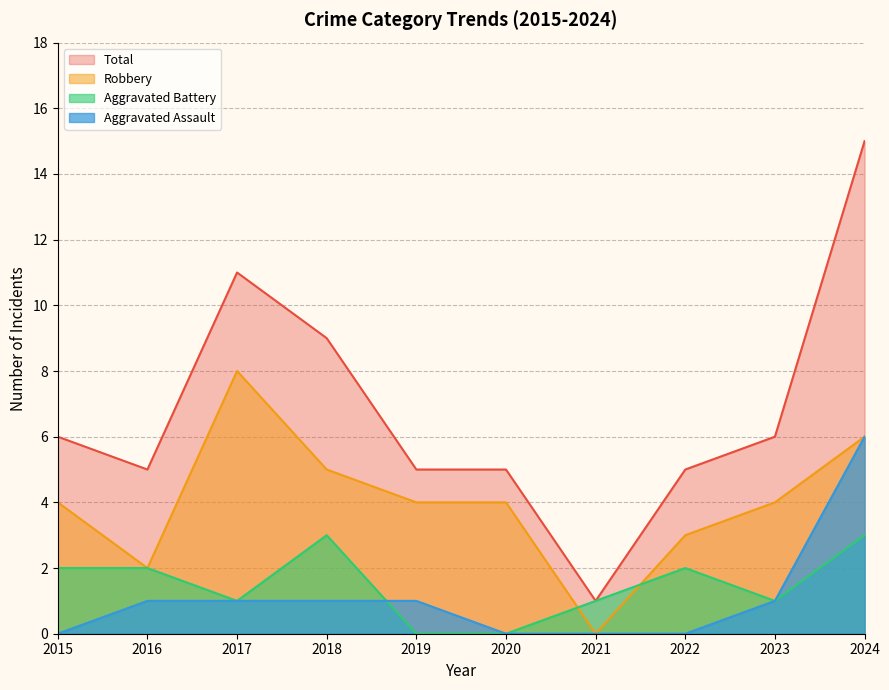

In Robbery, how many points are lower than both neighbors (excluding endpoints)?

2